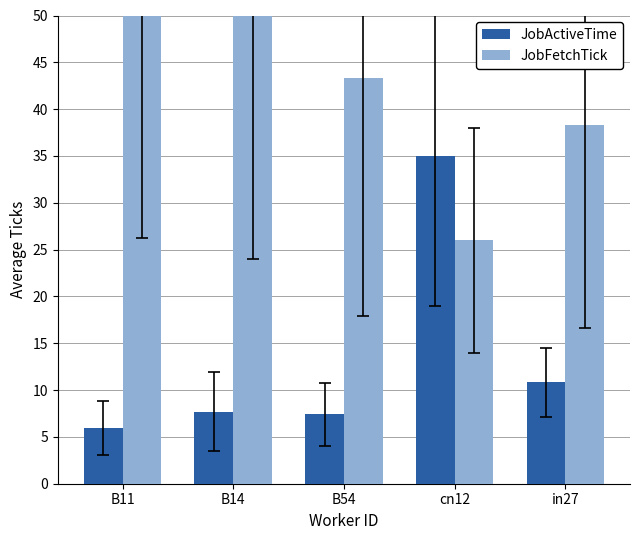

What is the difference between the highest and lowest values at B54?

35.9